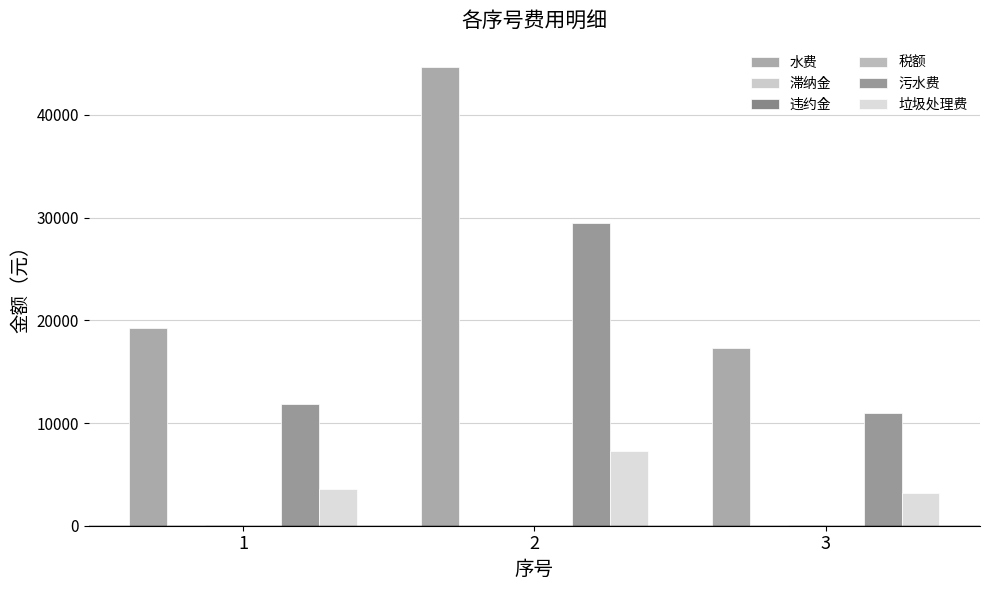

Read the 污水费 value at 2.

29462.0